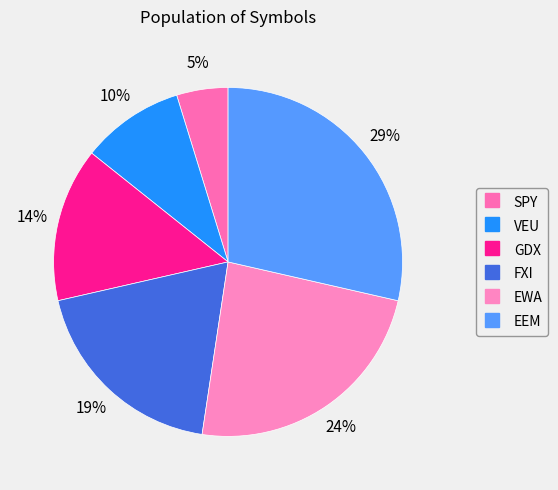

Does VEU represent more than half of the total?

No